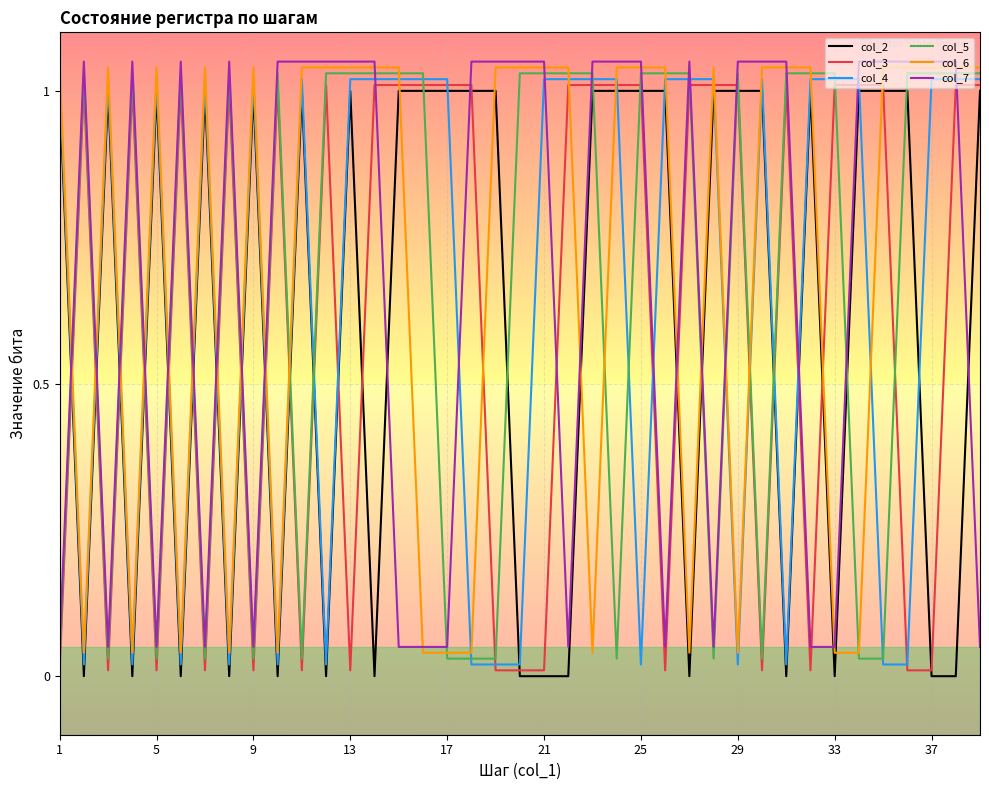

What is the average value of the col_3 series?

0.6